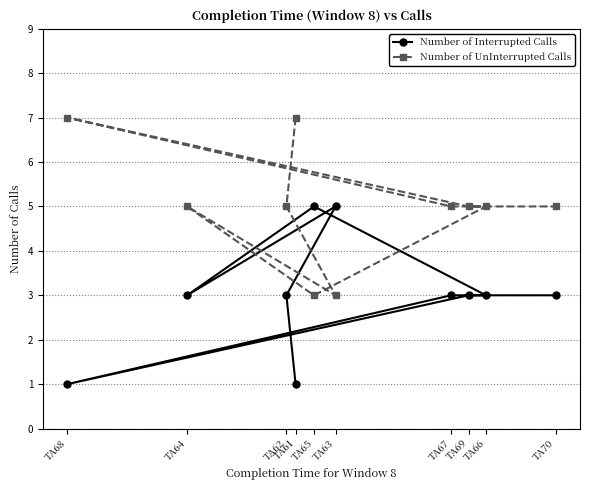

What are all the series names shown in the legend?

Number of Interrupted Calls, Number of UnInterrupted Calls